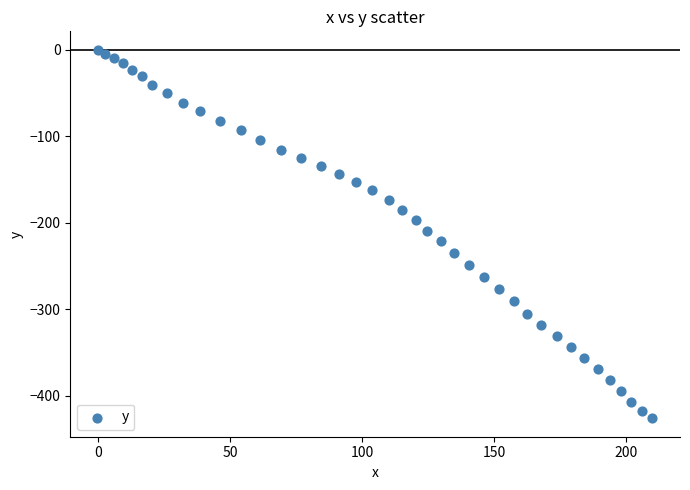

What is the range of X values (max minus min)?

209.8